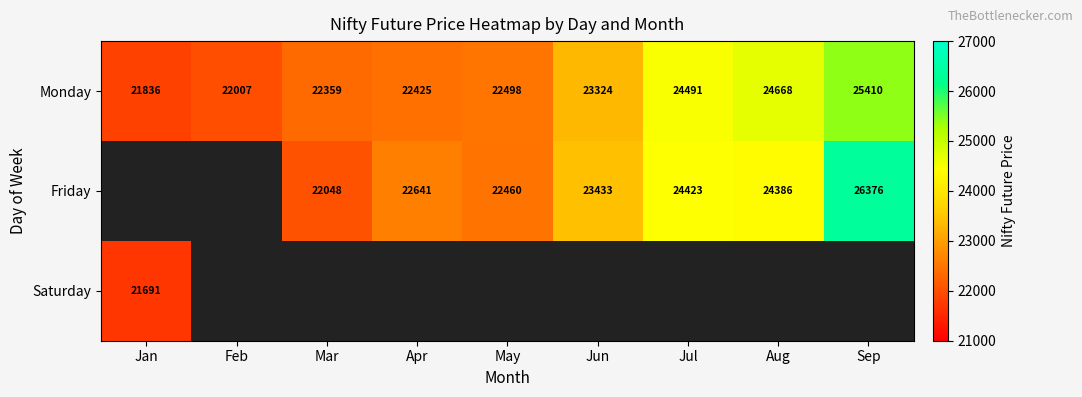

How many distinct data groups are displayed?

3